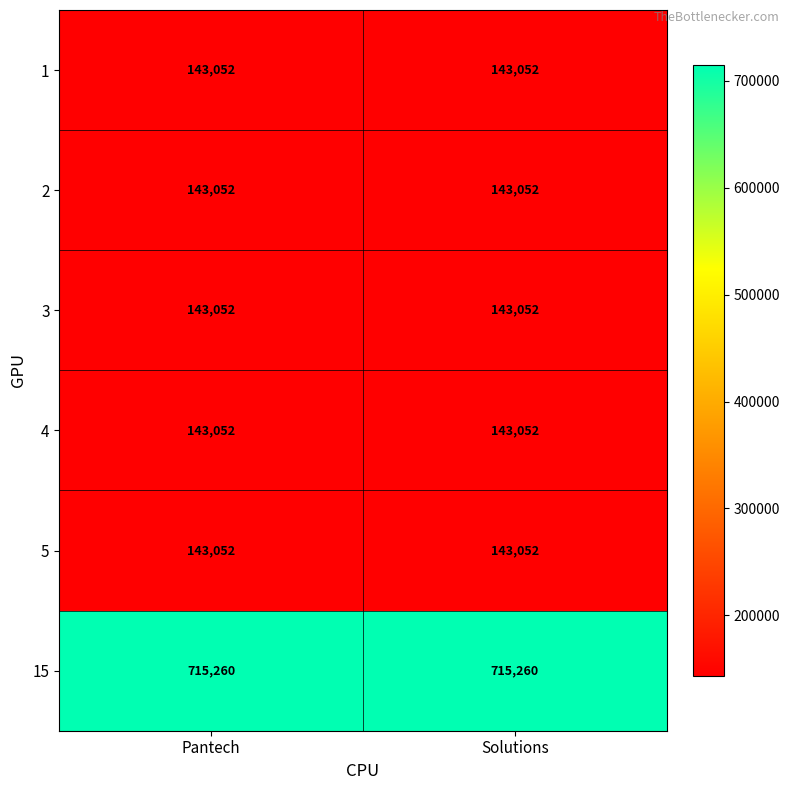

How many categories are shown in the chart?

2